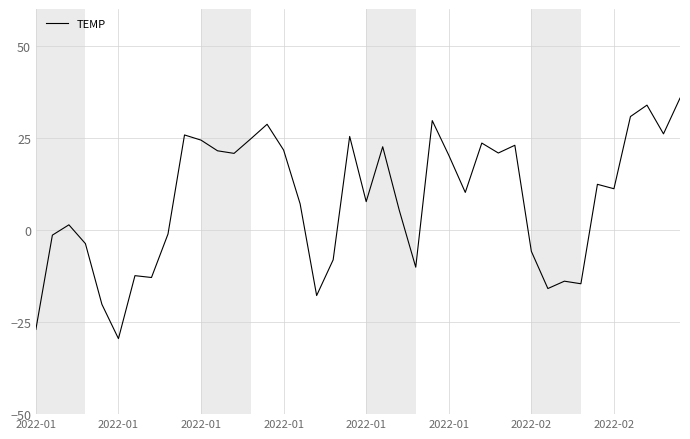

Count the number of categories in the chart.

40